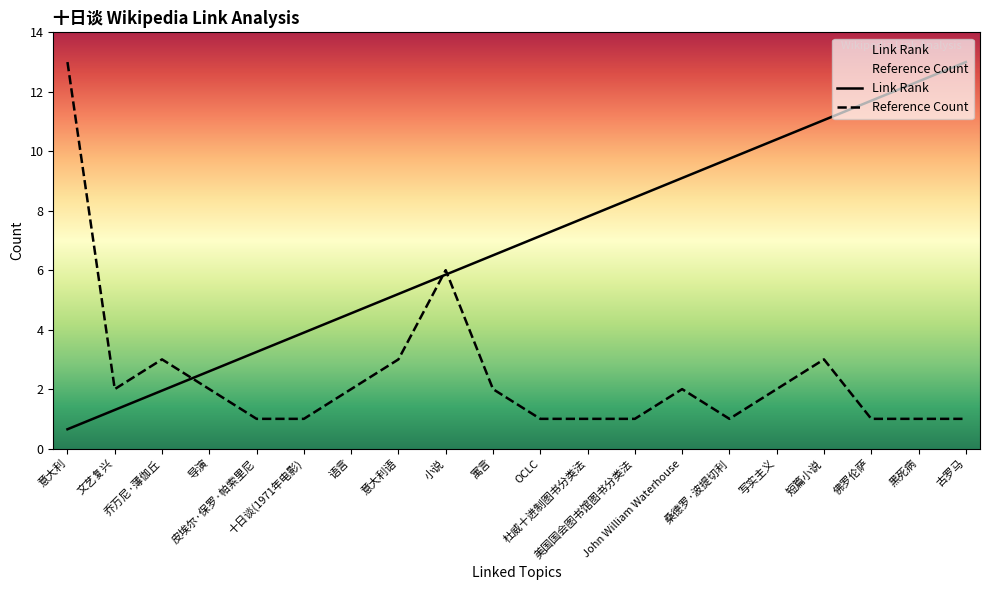

In Reference Count, how many points are lower than both neighbors (excluding endpoints)?

2